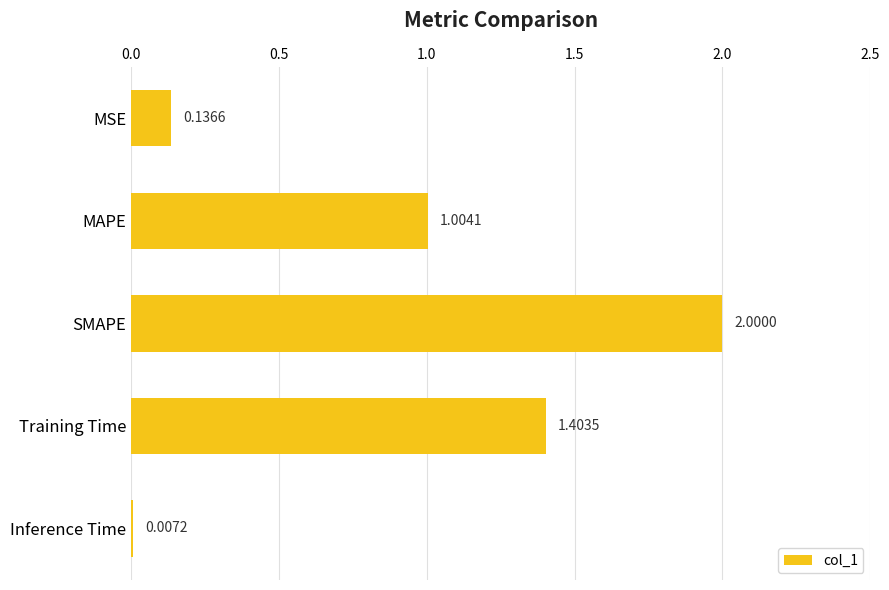

Which label corresponds to the largest value in the chart?

SMAPE